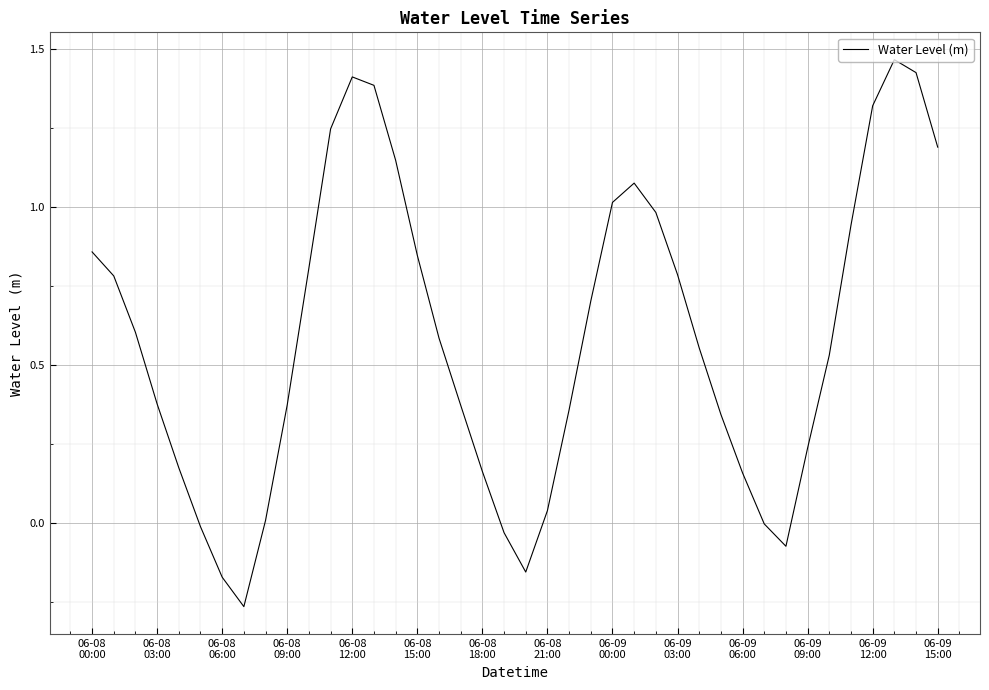

What is the difference between the maximum and minimum values?

1.7